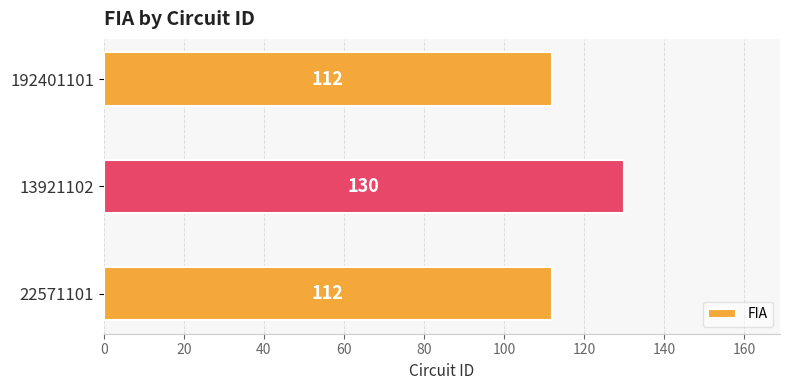

Does the chart contain any negative values?

No